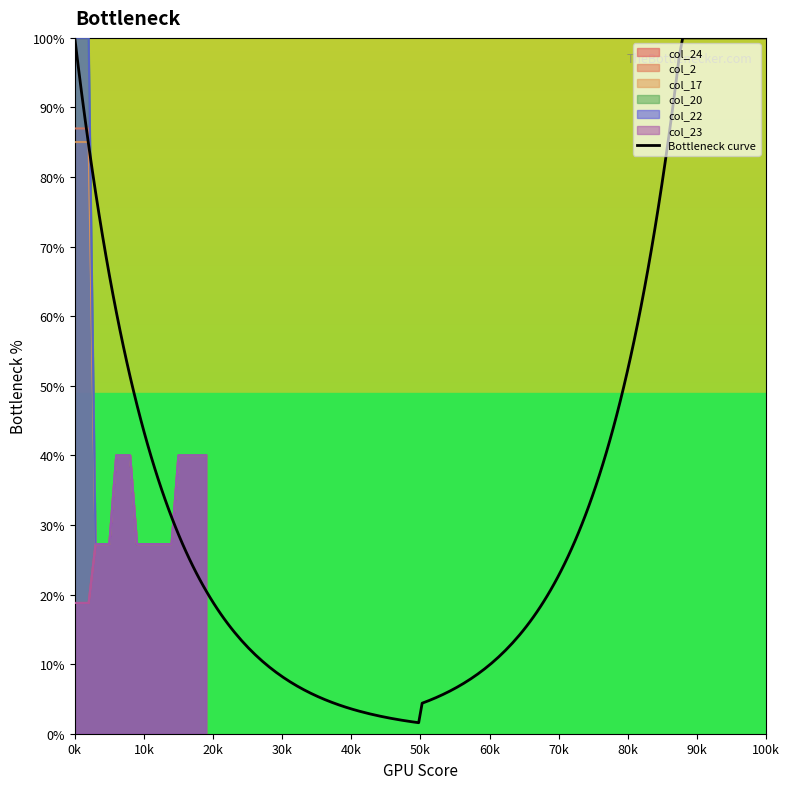

What is the value of the col_24 point at the 5th from the left?

27.3